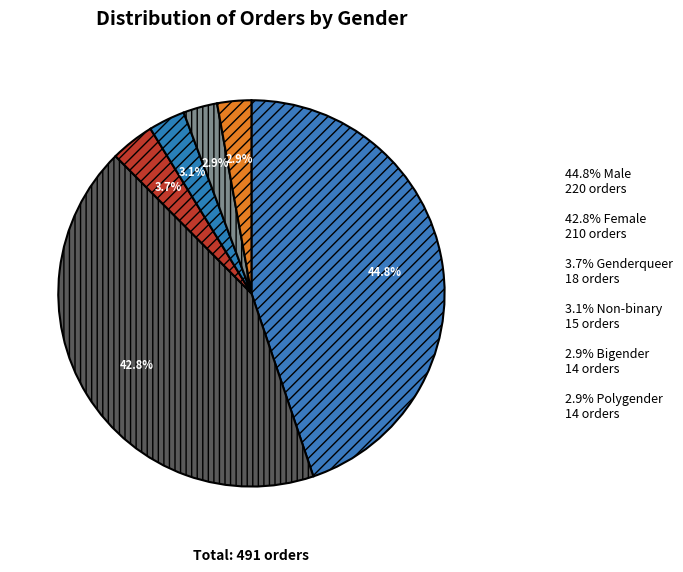

To the nearest percent, what is the difference between the largest and smallest slice percentages?

42%